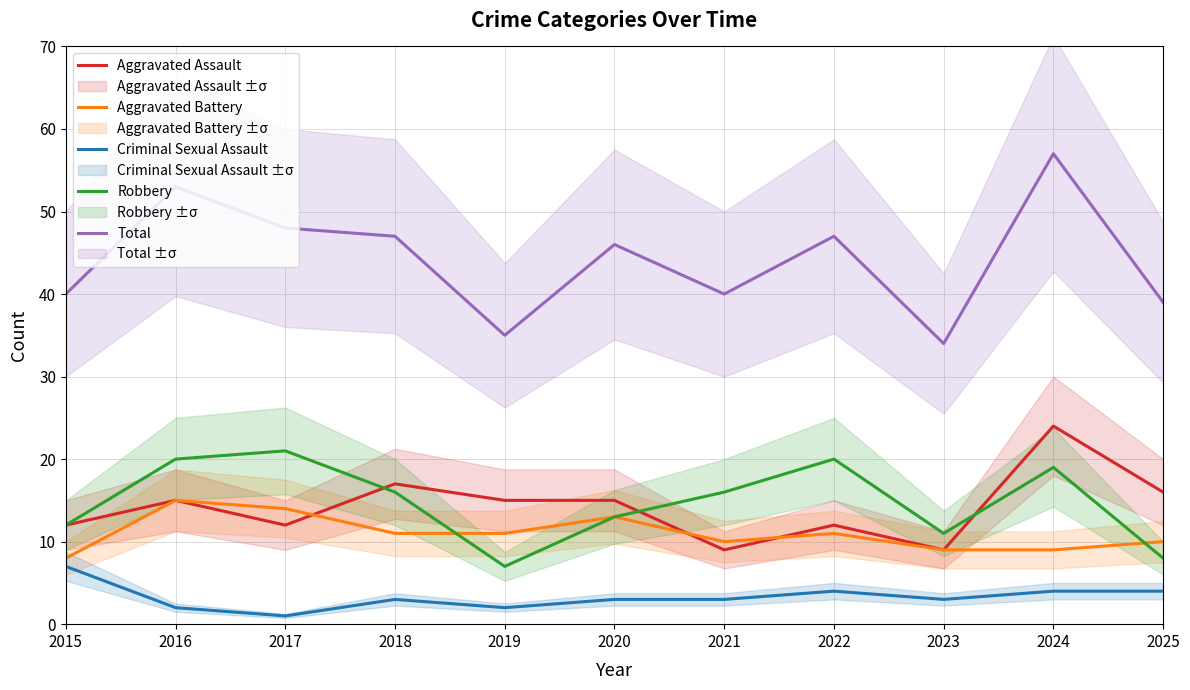

What is the average value of the Total series?

44